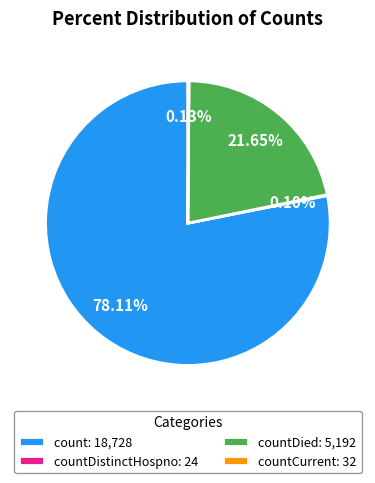

To the nearest percent, what is the average slice percentage?

25%